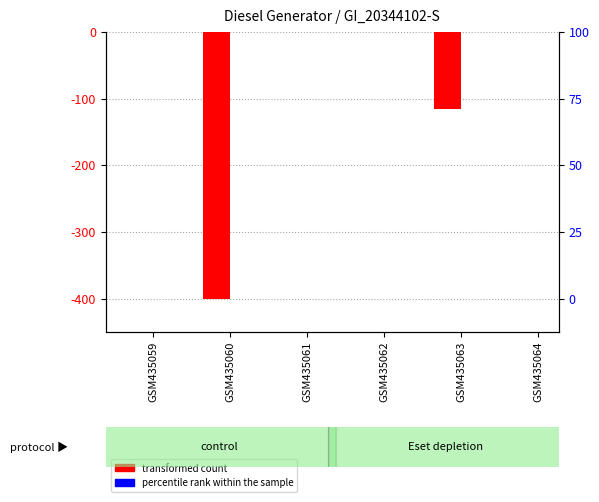

What is the sum of all transformed count values?

-516